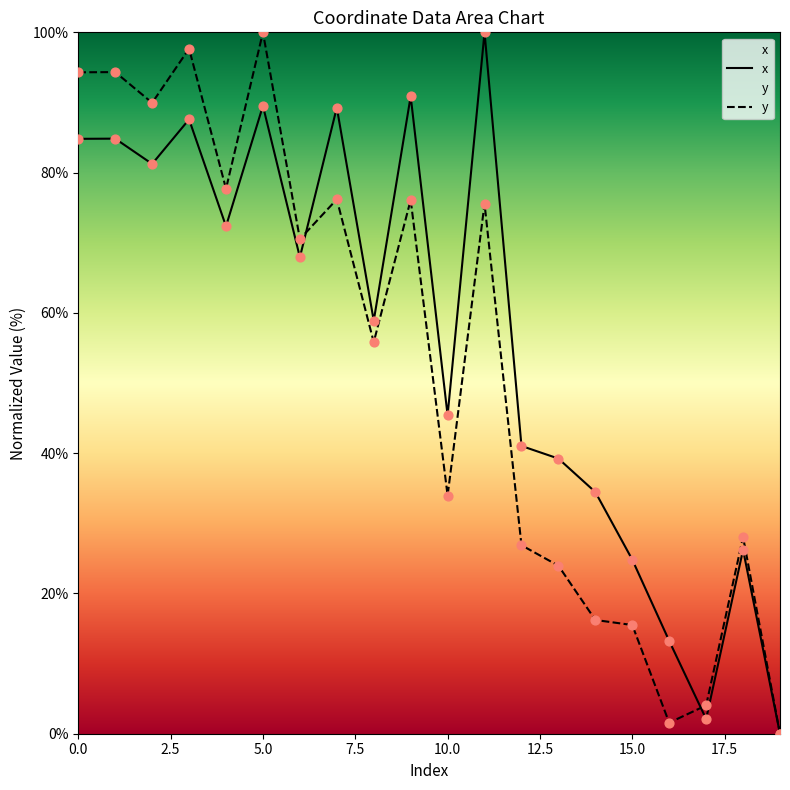

At how many categories does at least one series exceed 83?

8